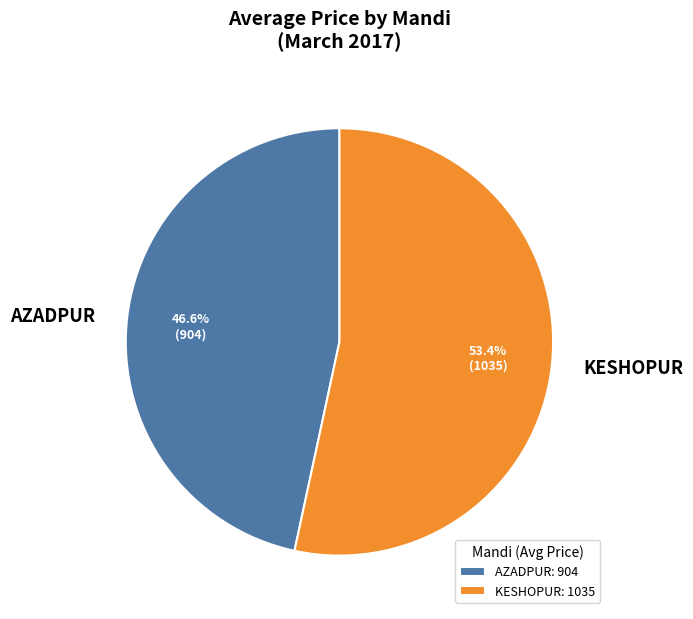

Does AZADPUR account for over 50% of the chart?

No